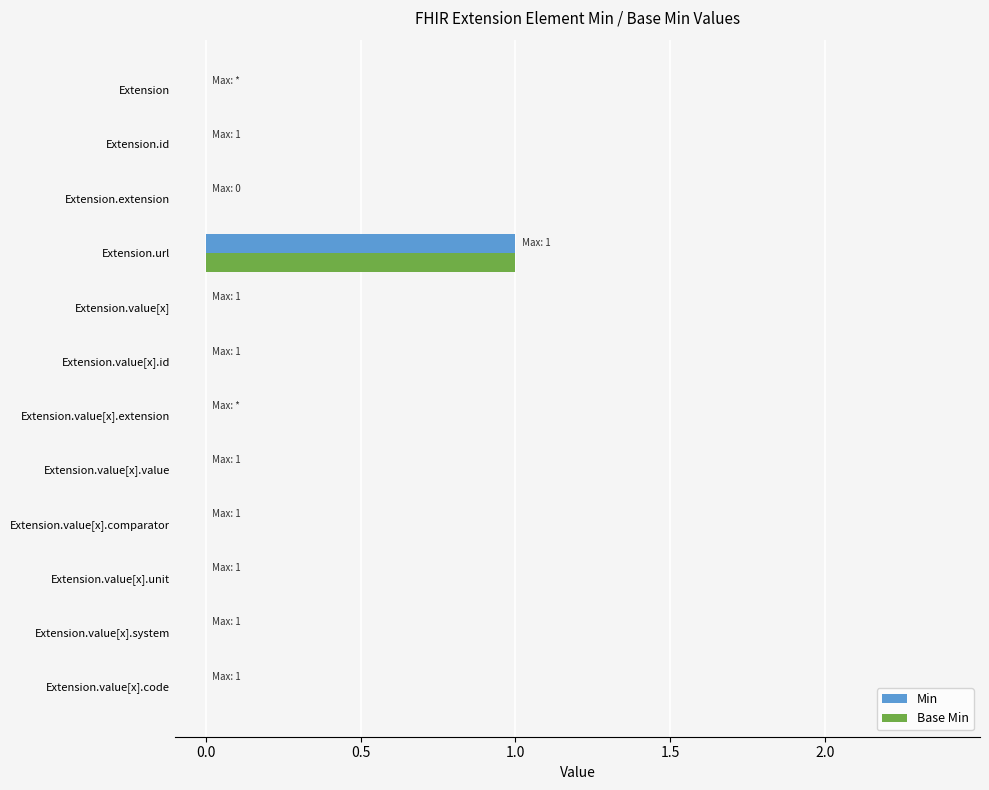

Which category has the highest value in the Min series?

Extension.url